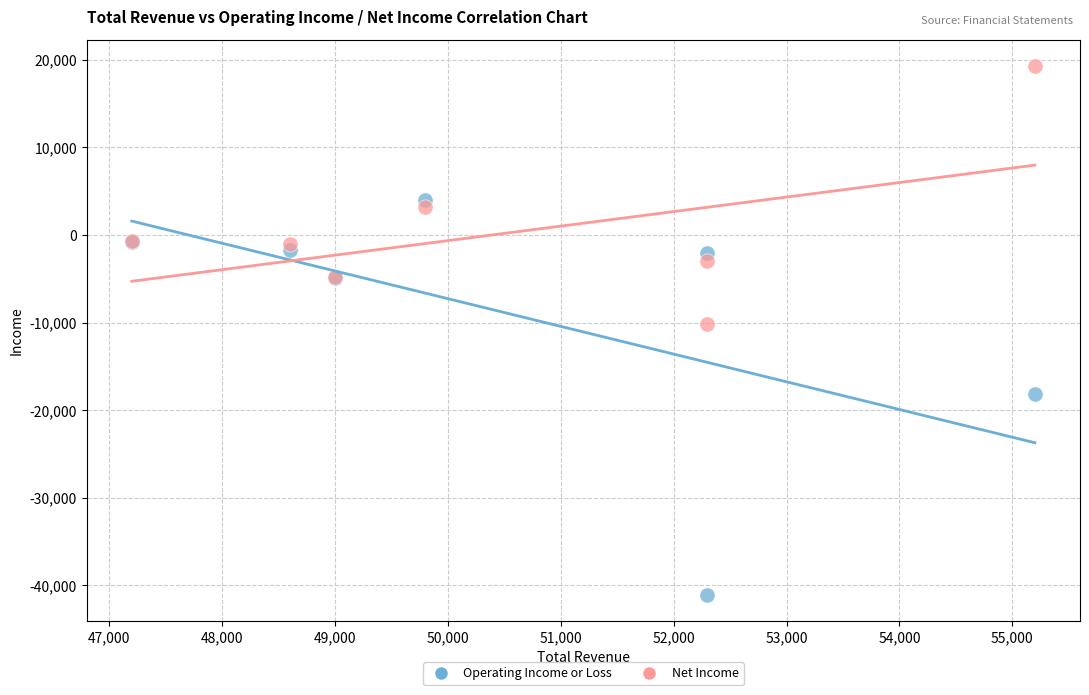

Which series has the widest spread of Y values?

Operating Income or Loss